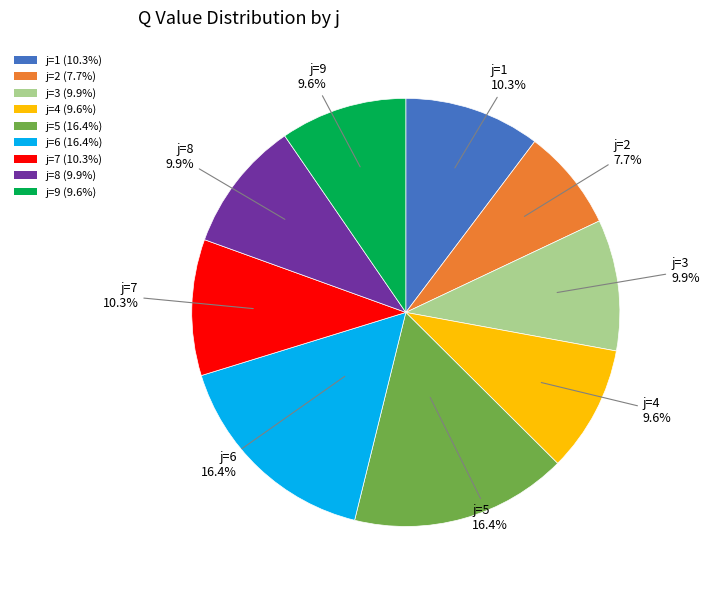

Is j=5 (16.4%) the majority of the pie?

No